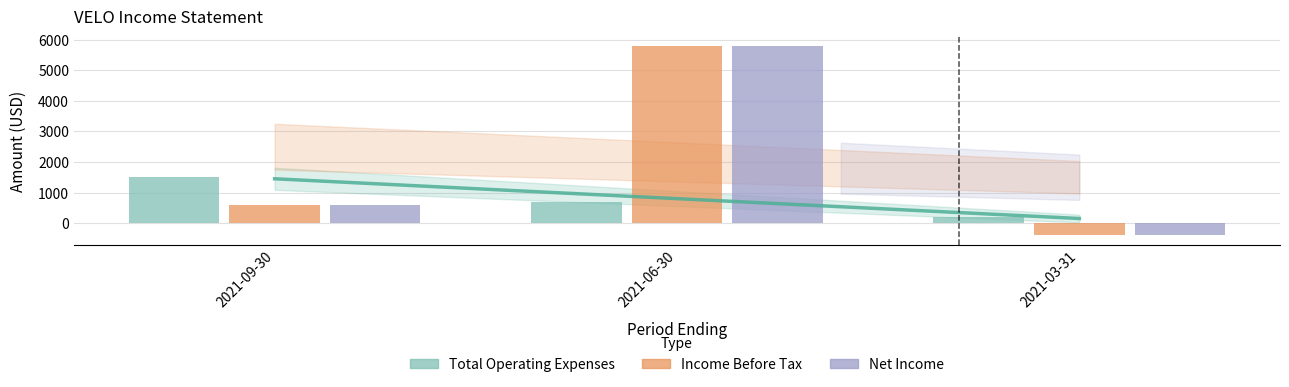

Which series has the largest total across all categories?

Income Before Tax